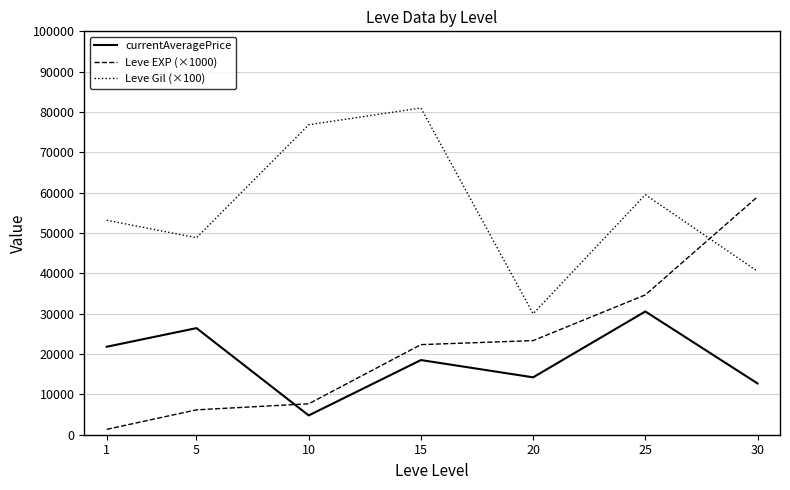

True or false: Leve EXP (×1000) has more than 1 interior local peaks.

False